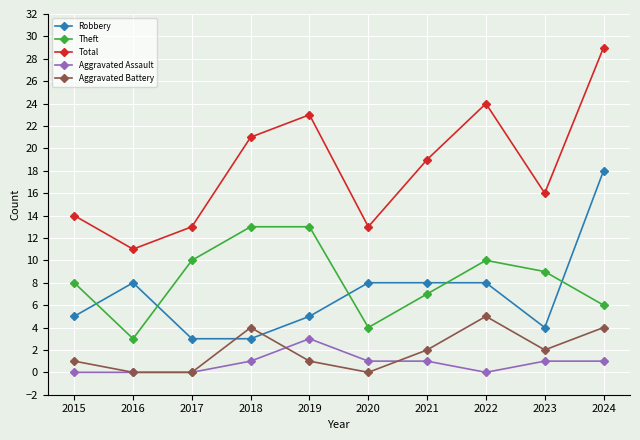

The Theft series shows 10 at 2017. True or false?

True